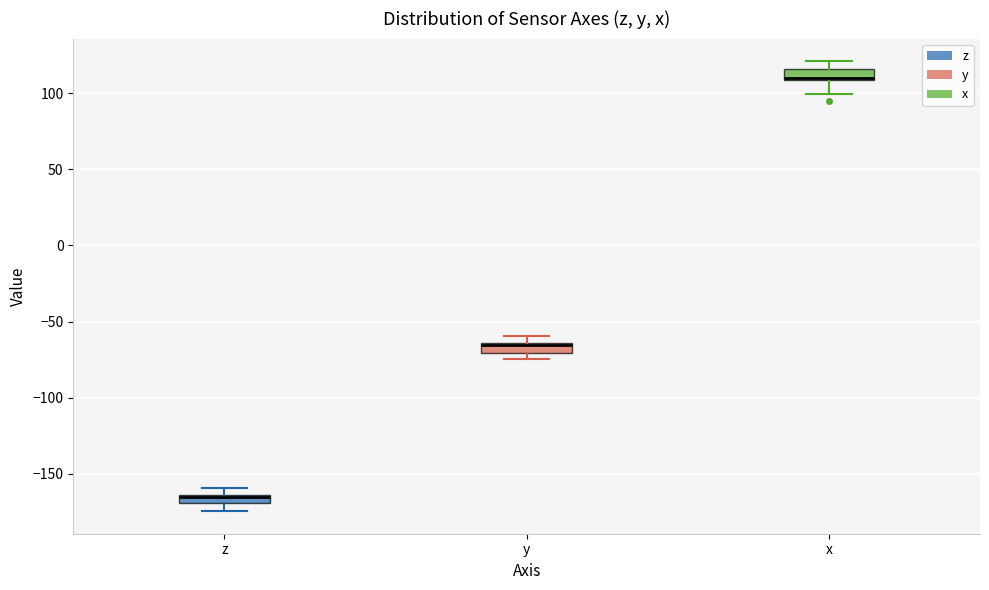

Where is the upper edge of the box for y on the y-axis? The values are not printed on the chart, so give them approximately, as read against the axis.

-65